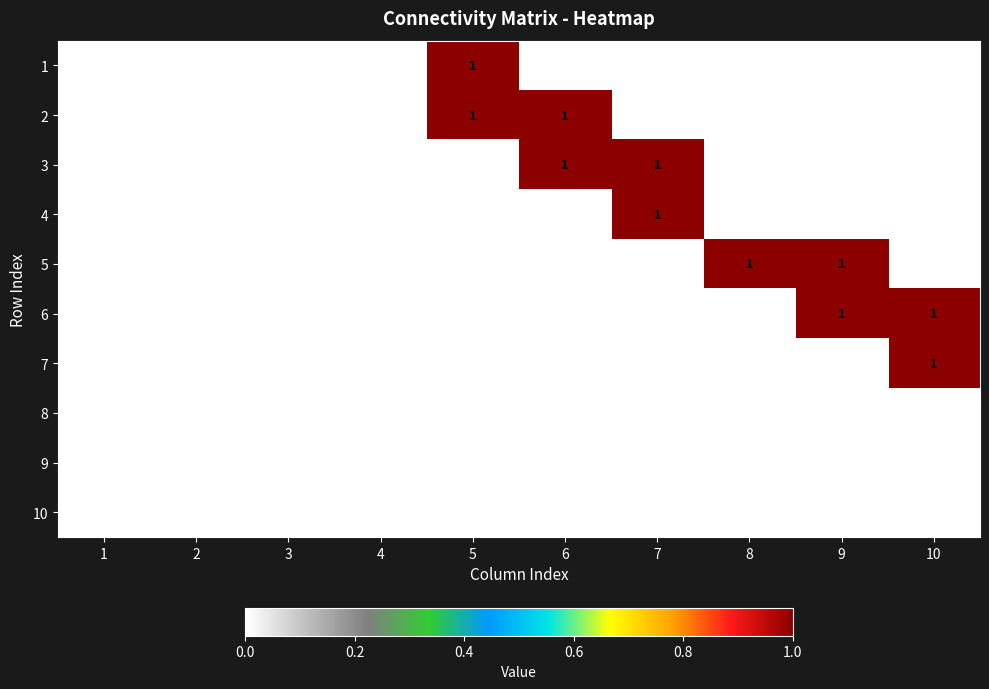

Is it true that 2 equals 0 at 2?

True